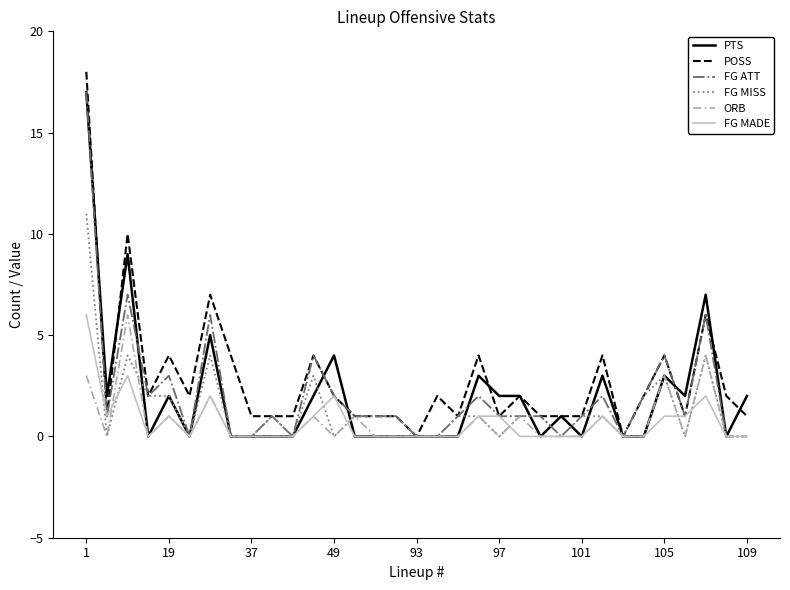

What is the greatest value displayed?

18